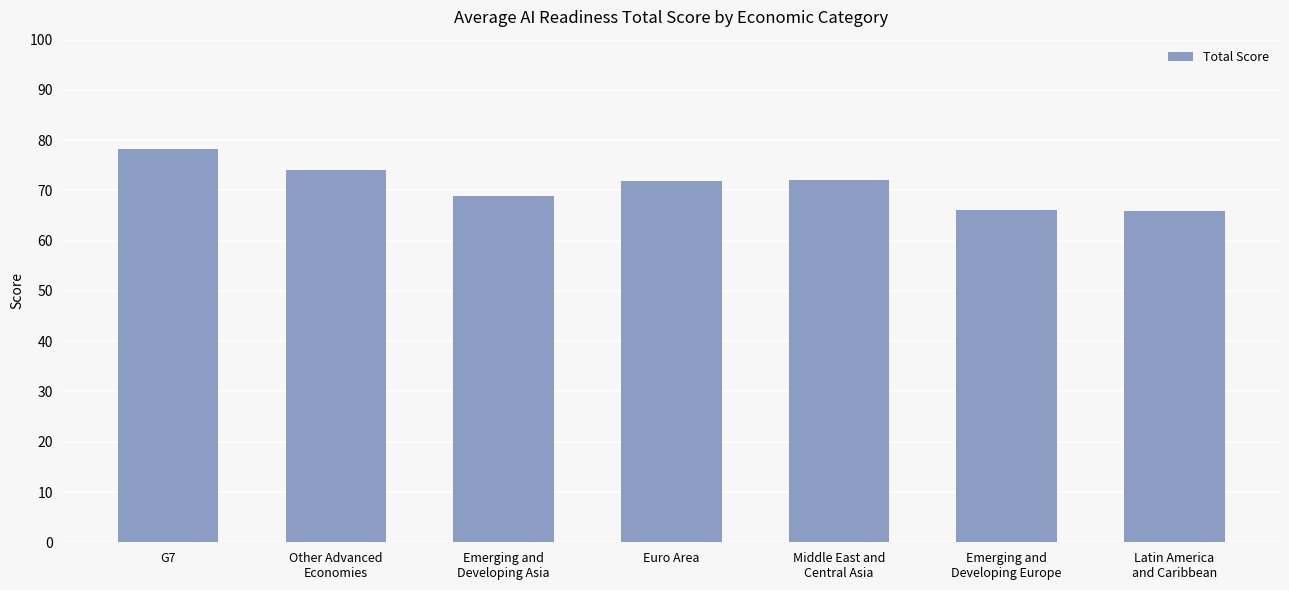

What position from the right is G7?

7